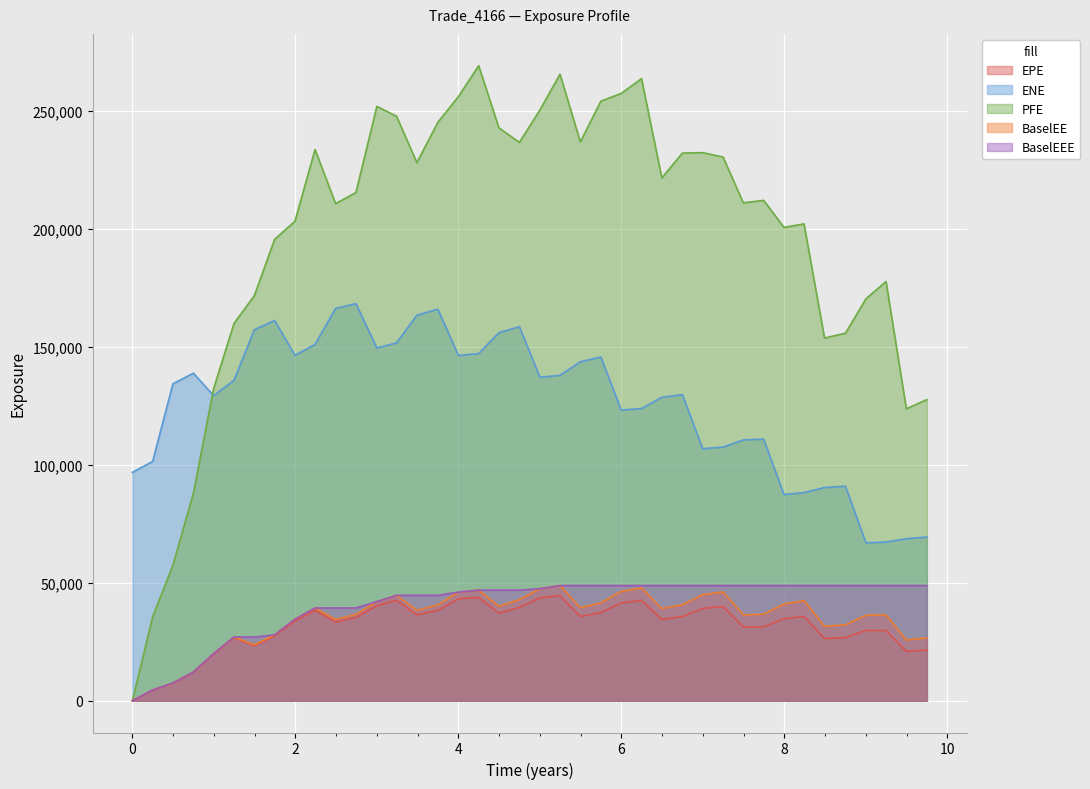

Which series has the largest total across all categories?

PFE